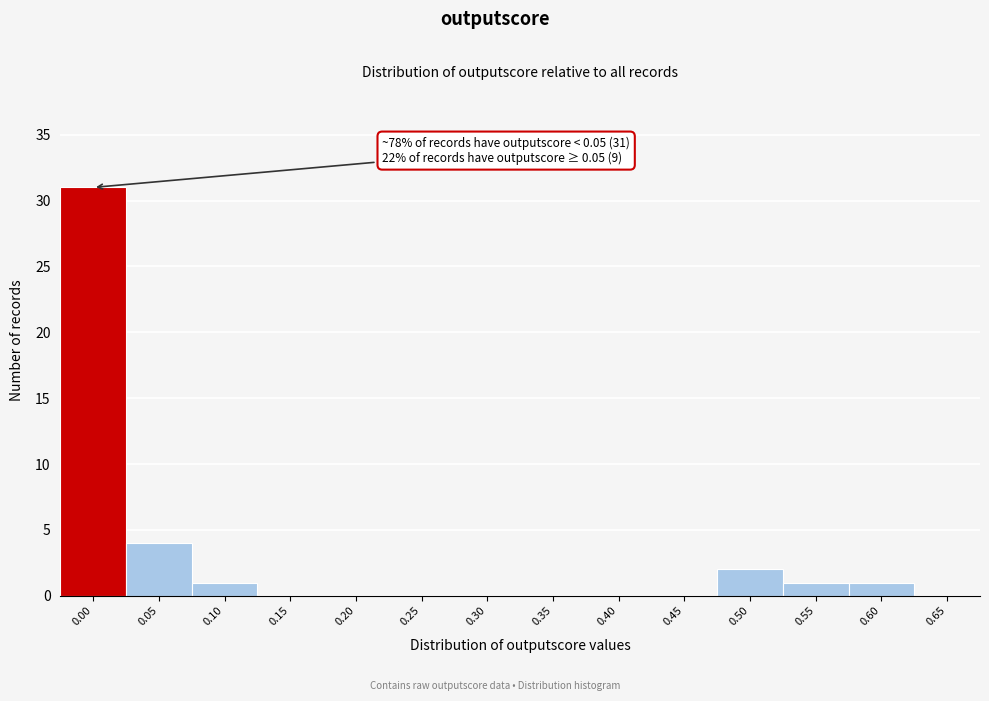

Reading right to left, extract all data points from this chart.

0.65=0	0.60=1	0.55=1	0.50=2	0.45=0	0.40=0	0.35=0	0.30=0	0.25=0	0.20=0	0.15=0	0.10=1	0.05=4	0.00=31